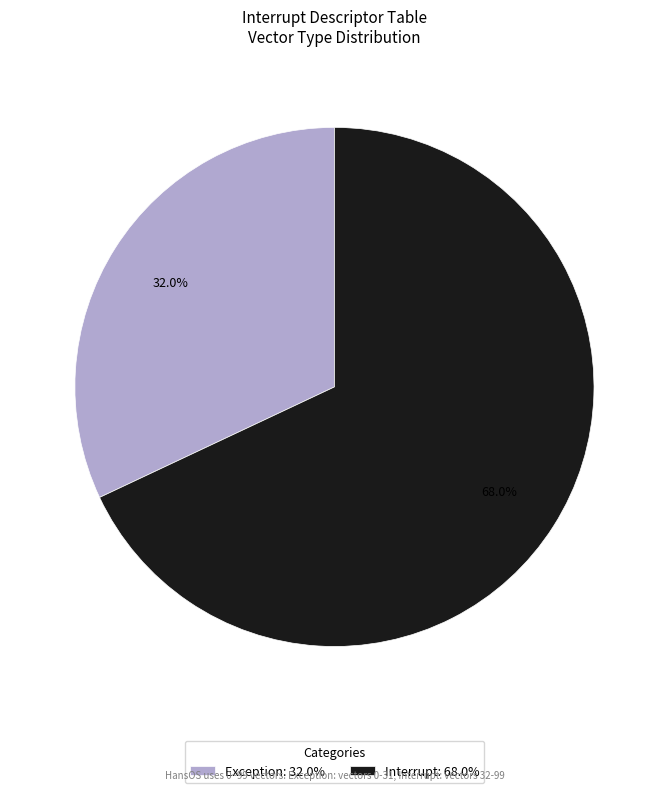

Count the number of slices in the pie.

2